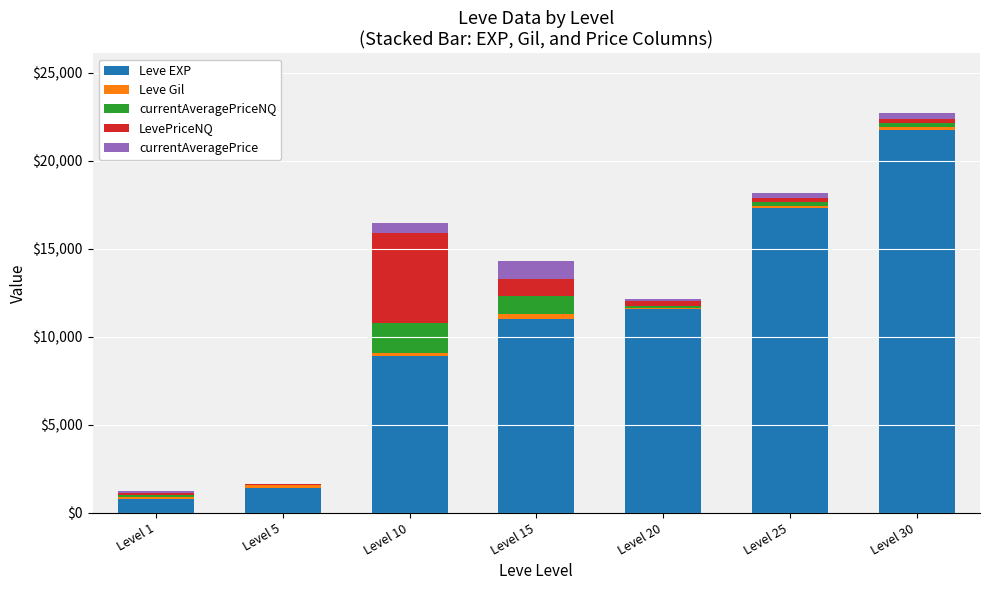

At which category is the sum across all series the highest?

Level 30